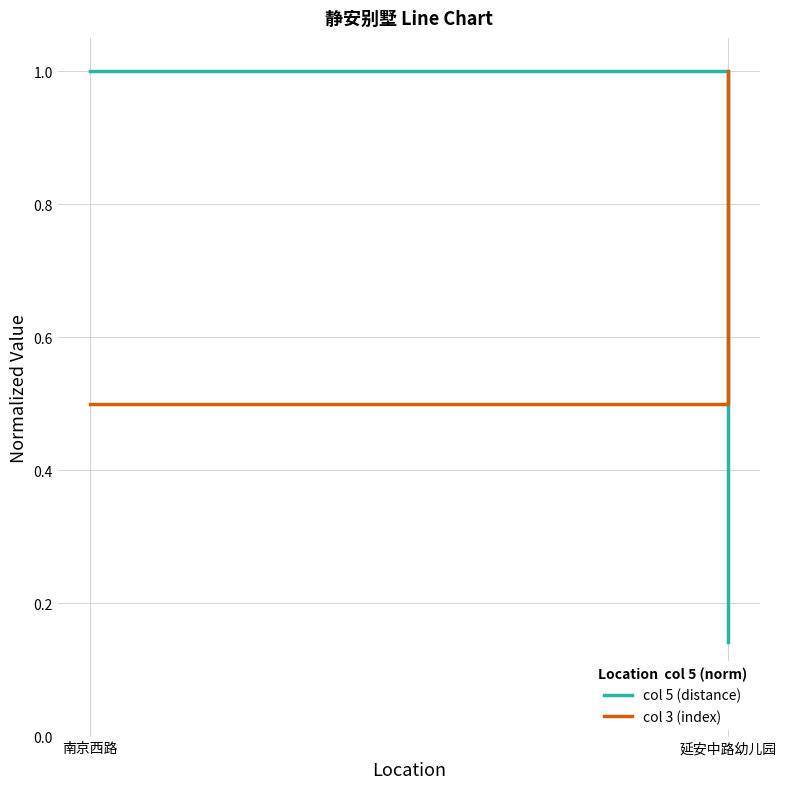

What is the difference between the col 5 (distance) values at 延安中路幼儿园 and 南京西路?

0.9